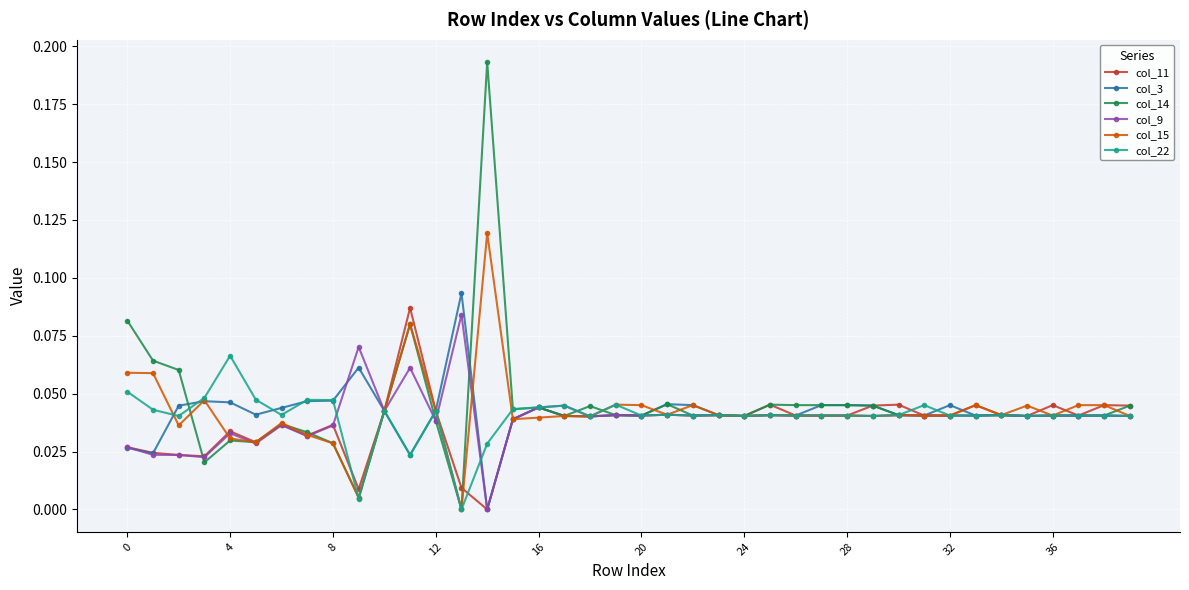

True or false: col_22 and col_14 cross at least once.

True